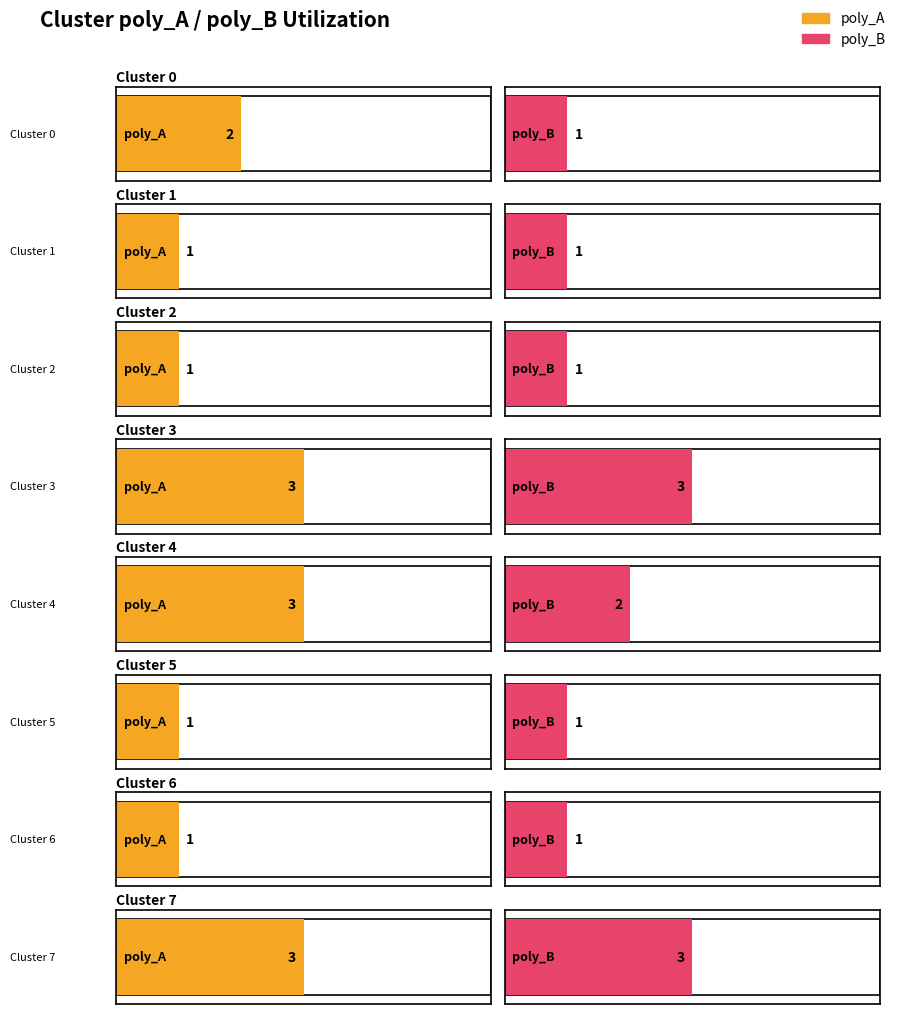

How many bars are there in each group?

2